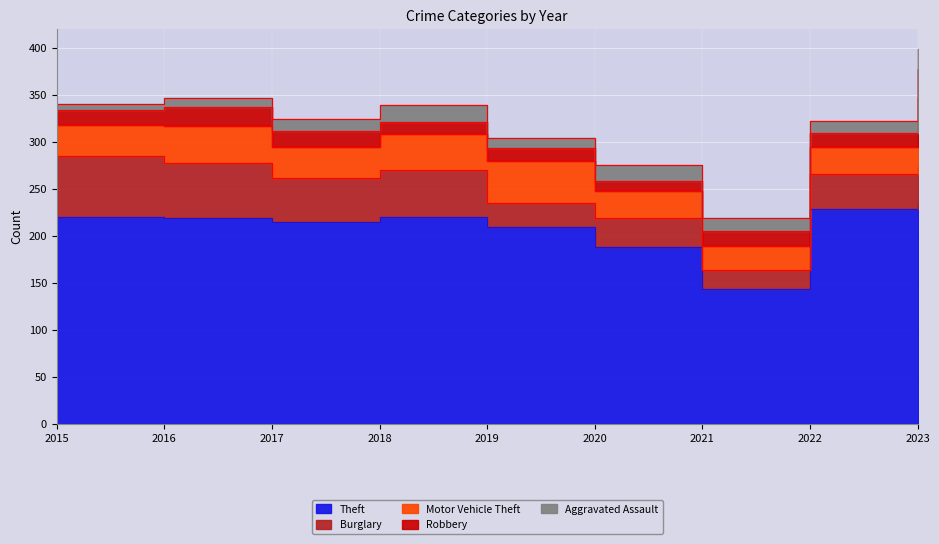

What is the total value across all series at 2022?

322